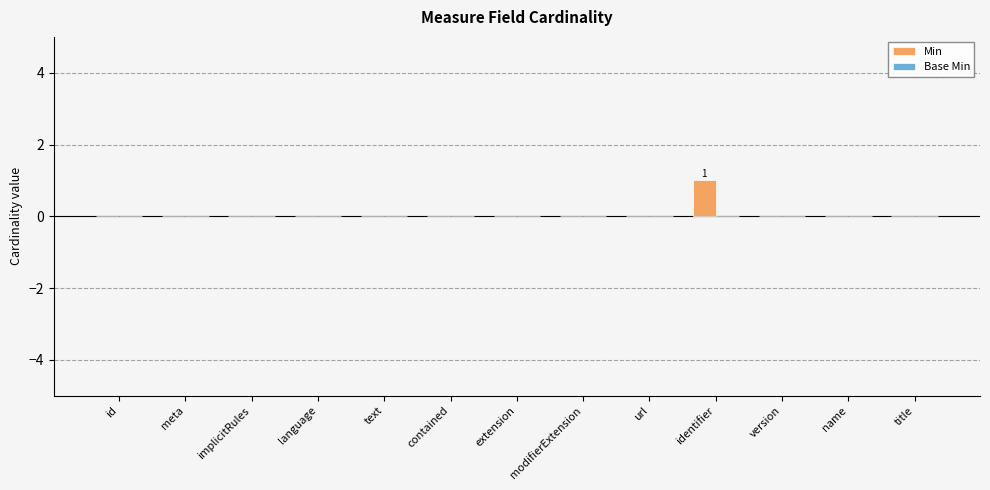

The chart shows a value of 0 at modifierExtension. True or false?

True